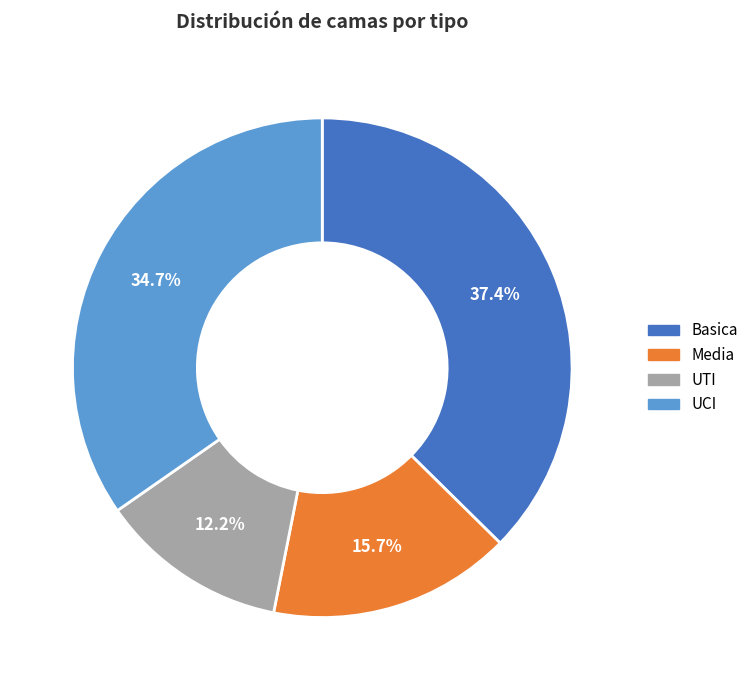

What portion of the pie excludes Media?

84.3%